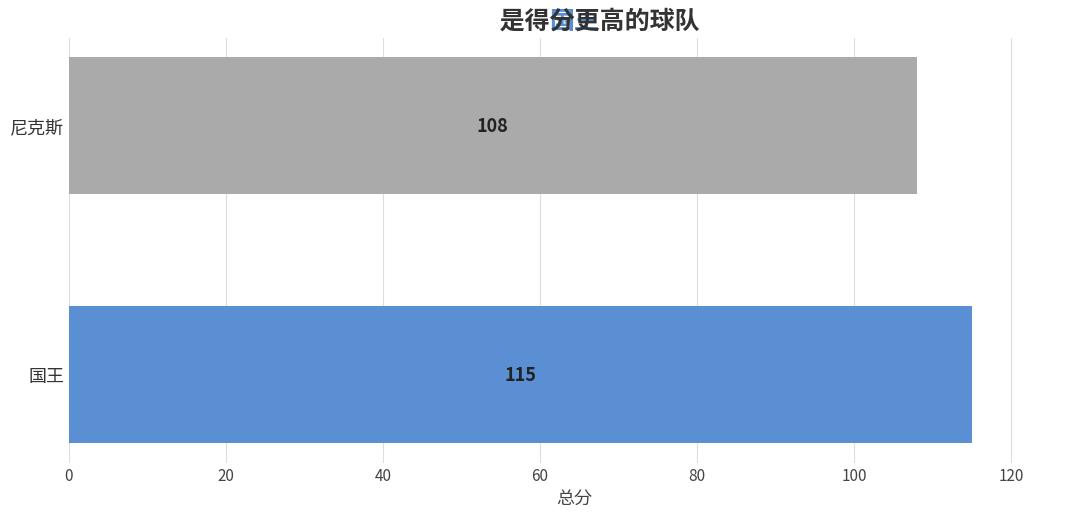

Approximately how many times larger is the value at 尼克斯 compared to 国王?

0.9